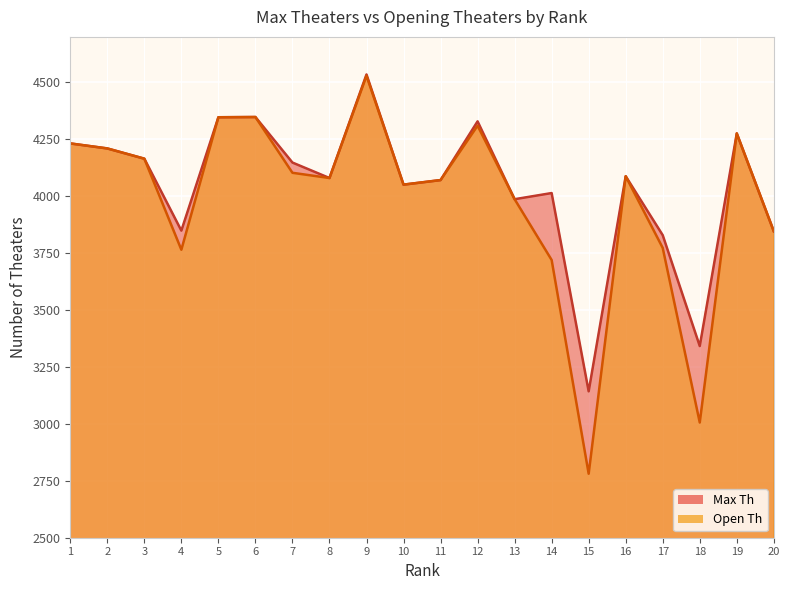

Is the value of Open Th at 14 greater than the value of Max Th at 20?

No